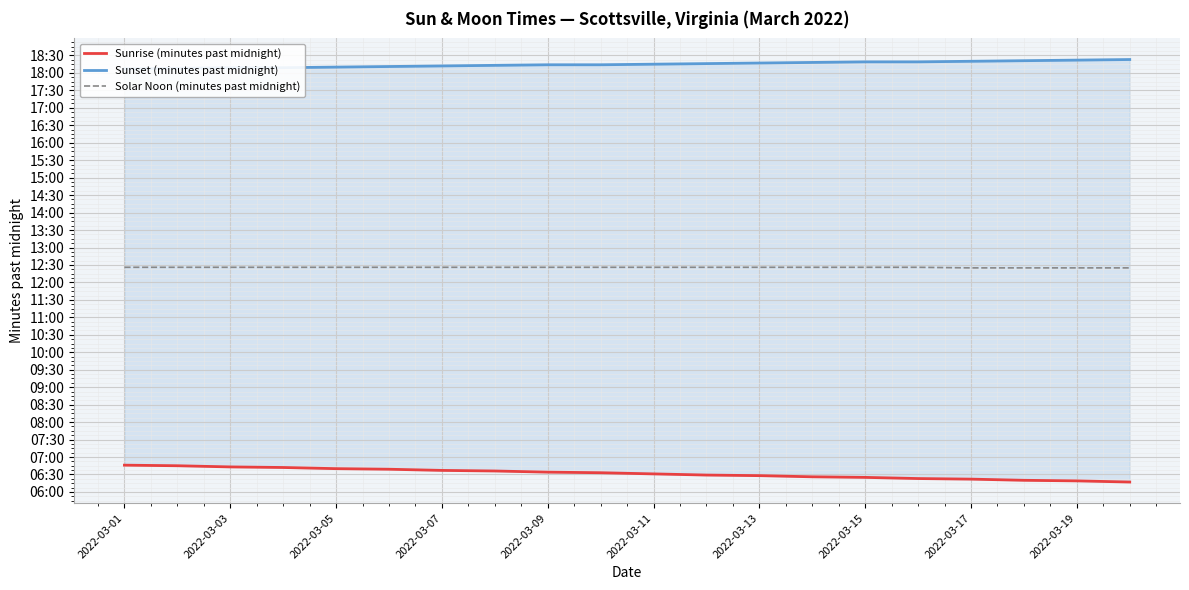

Rank the series by their average value, from highest to lowest.

Sunset (minutes past midnight), Solar Noon (minutes past midnight), Sunrise (minutes past midnight)